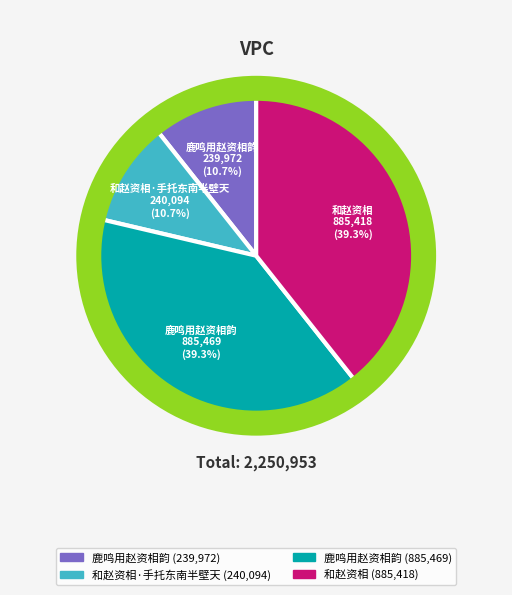

Is there any slice that represents more than half of the pie?

No